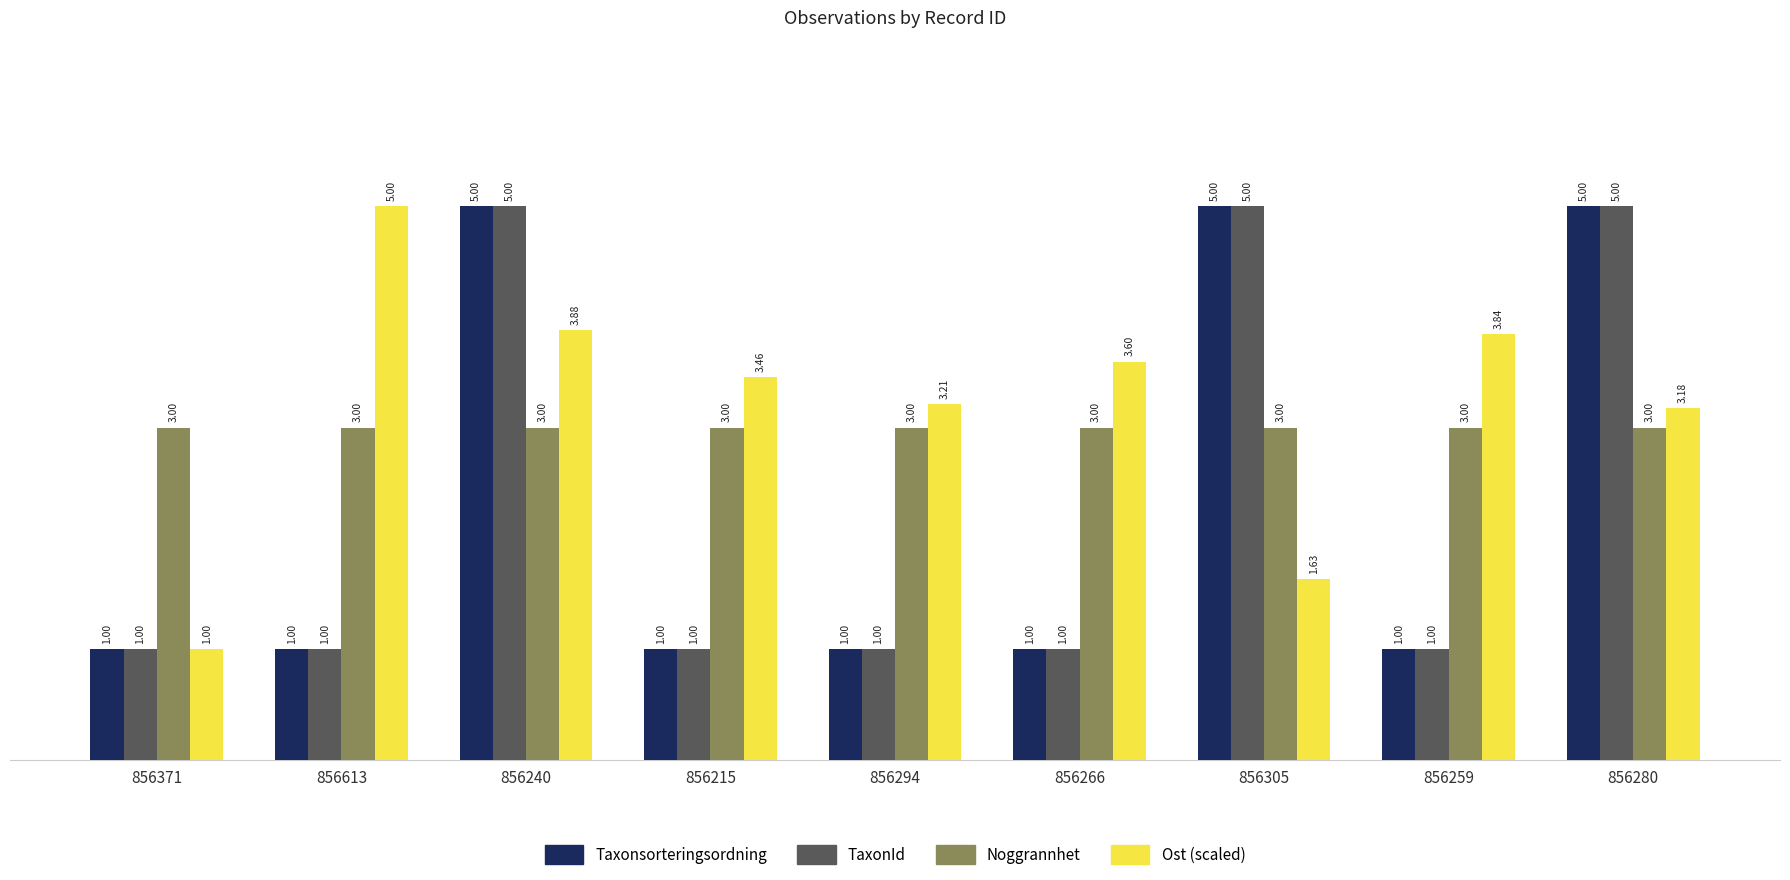

How many groups of bars are there?

9